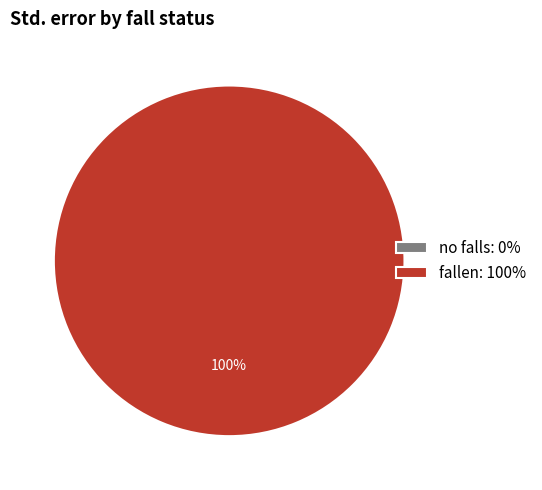

Which slice is the largest?

fallen